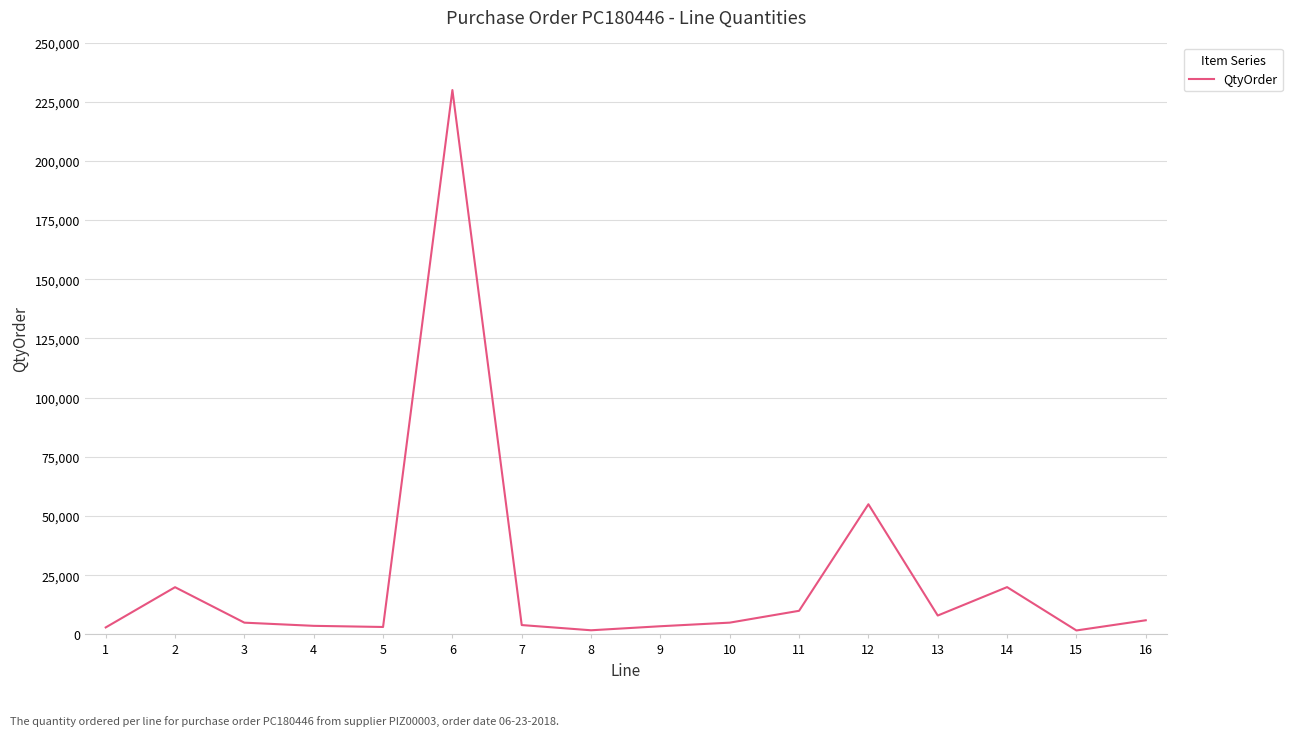

Which has a higher value, 3 or 11?

11